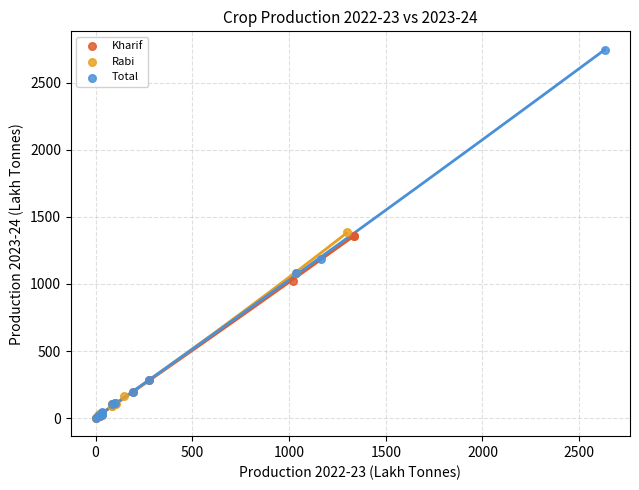

Which series has the widest spread of Y values?

Total